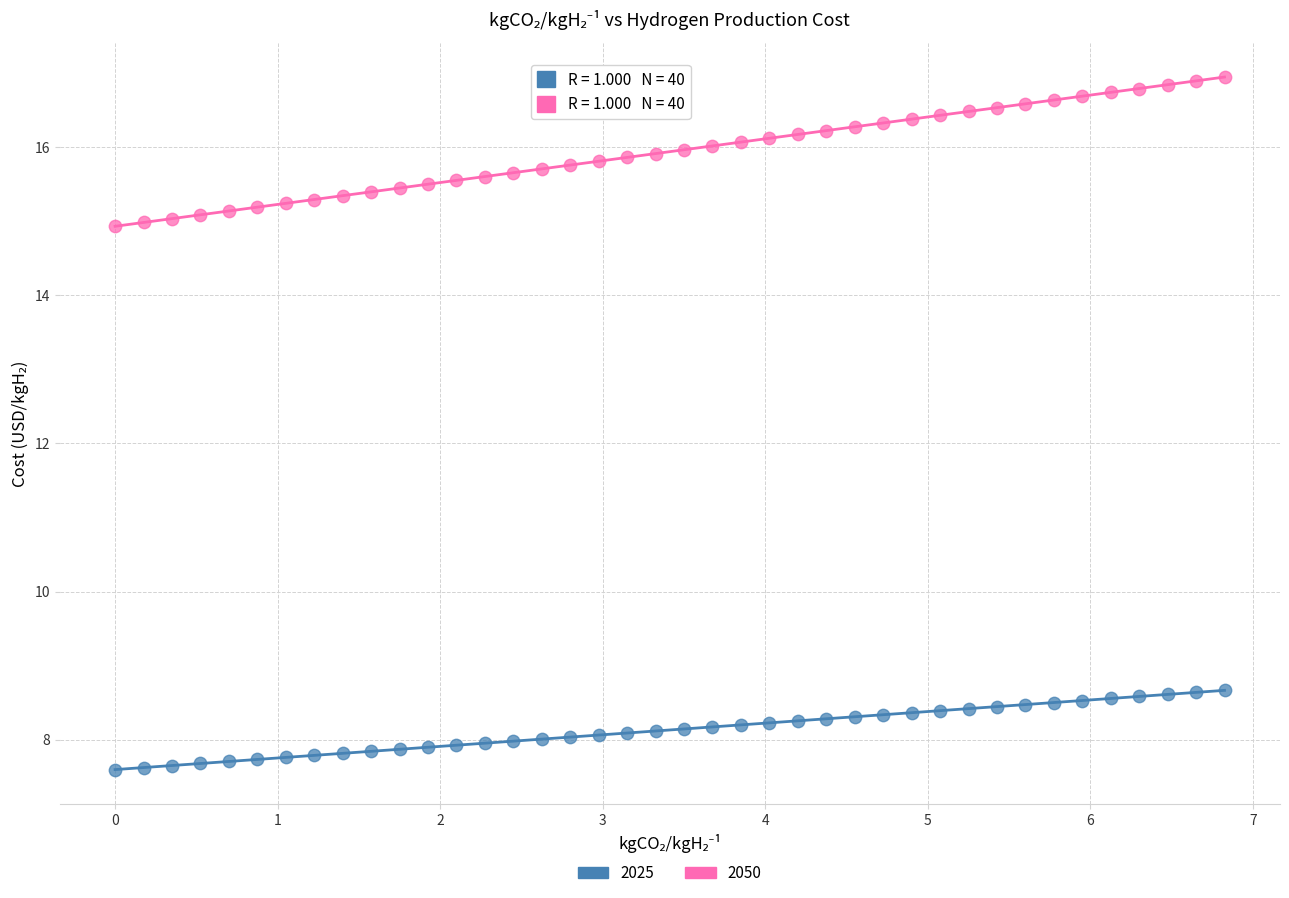

Which series reaches the maximum Y coordinate?

2050